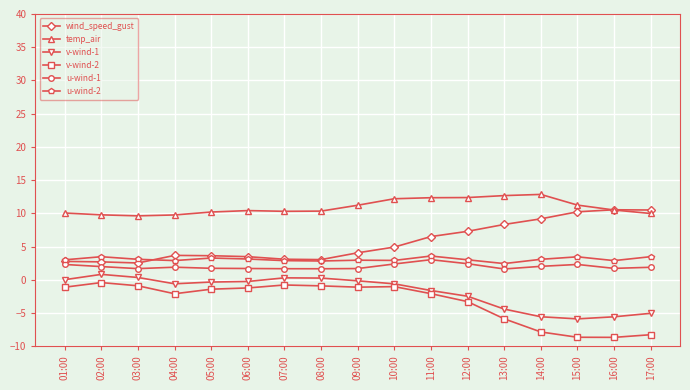

Is it true that v-wind-1 equals -1.6 at 11:00?

True